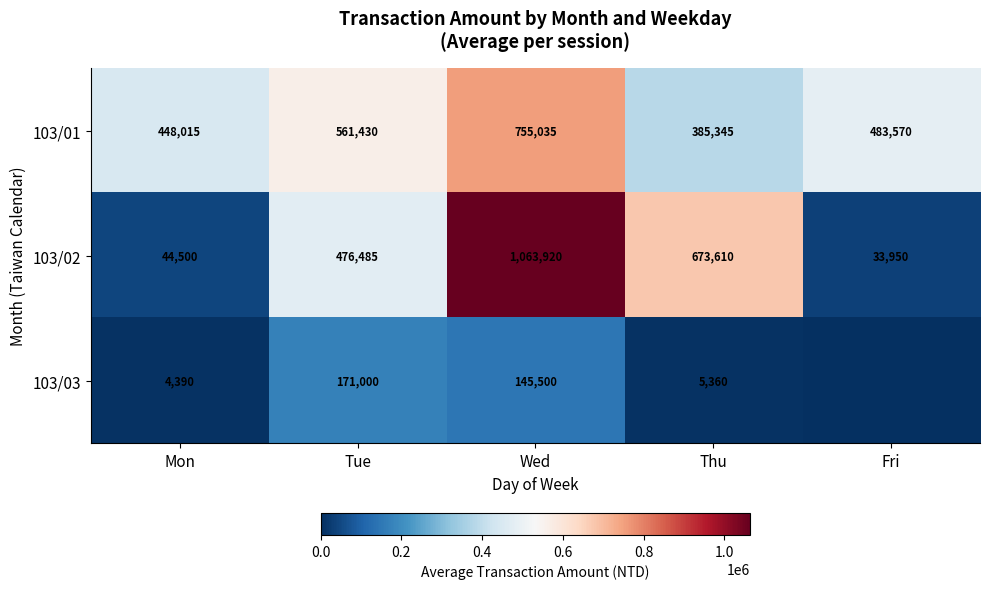

At Wed, list the series in order from largest to smallest.

103/02, 103/01, 103/03